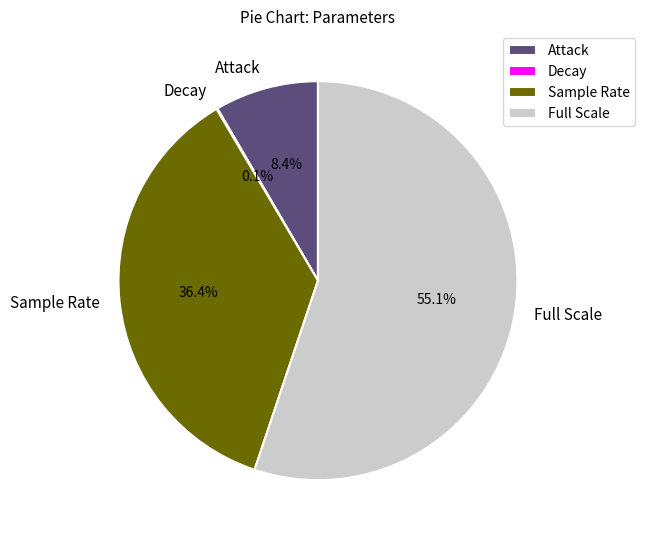

Is it true that Full Scale is 55% of the pie?

True